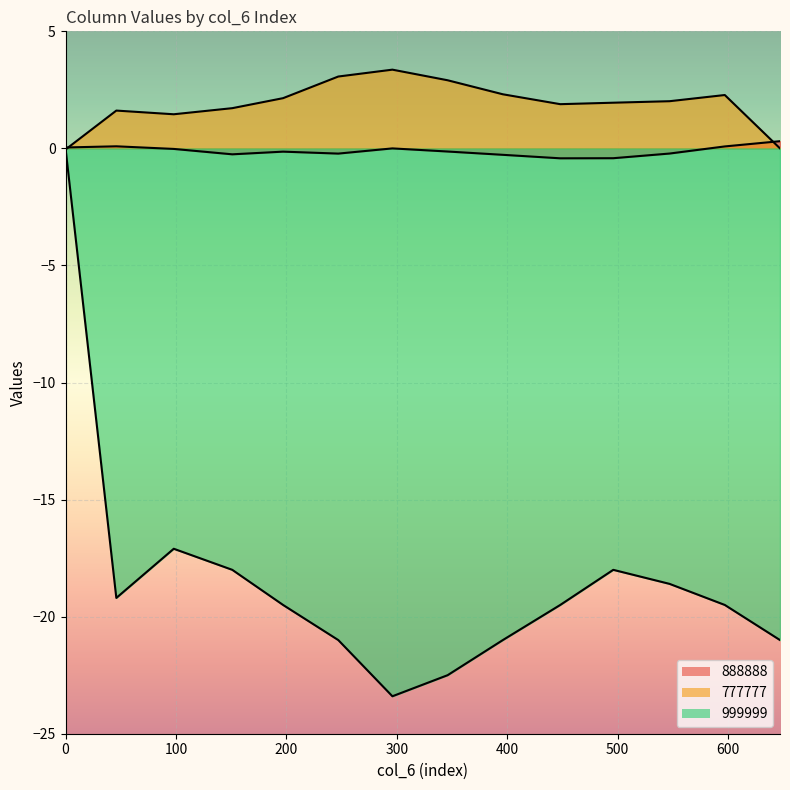

What is the difference between the second highest and minimum values in the 777777 series?

3.1